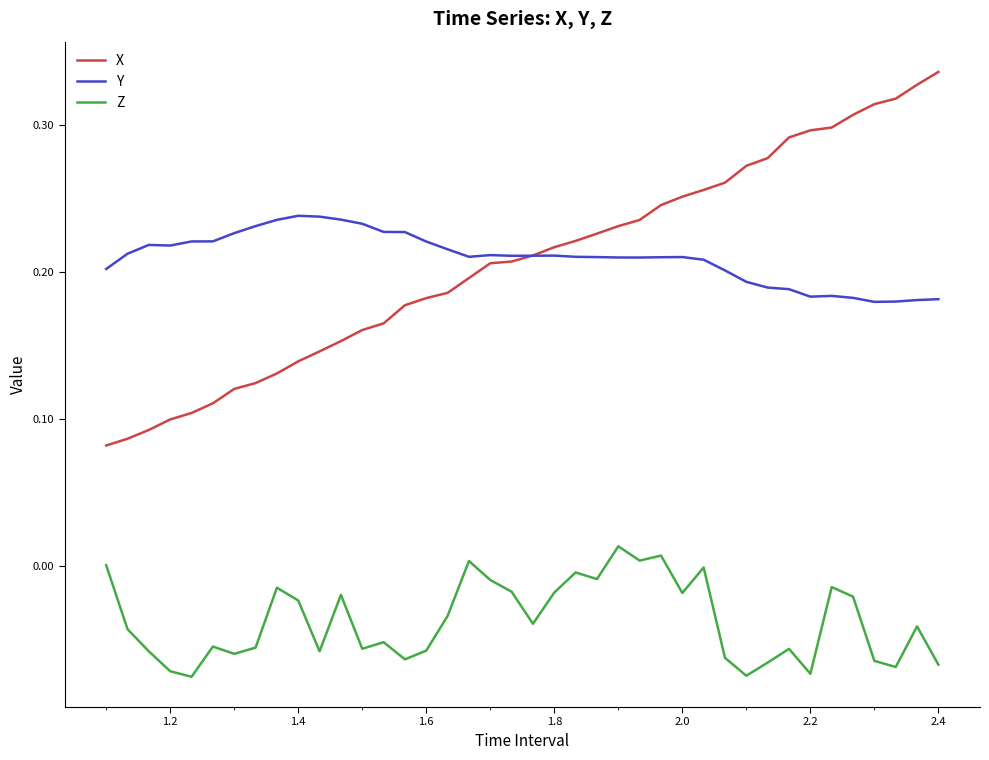

List the series in order of their peak value, lowest first.

Z, Y, X